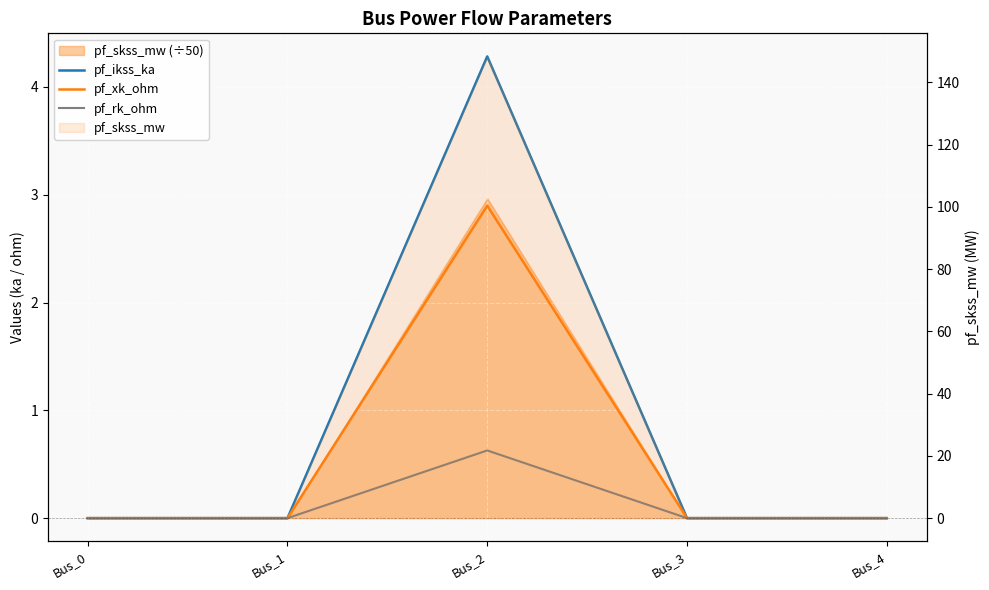

What is the approximate value of pf_ikss_ka at Bus_2?

4.3